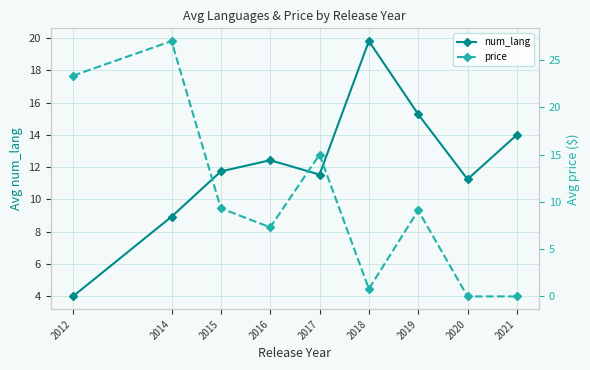

At which category is the sum across all series the highest?

2014